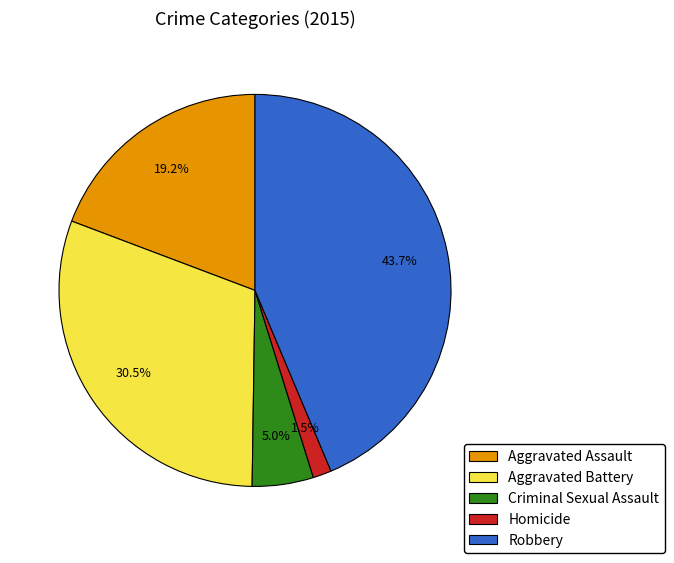

Which category has the smallest portion of the pie?

Homicide